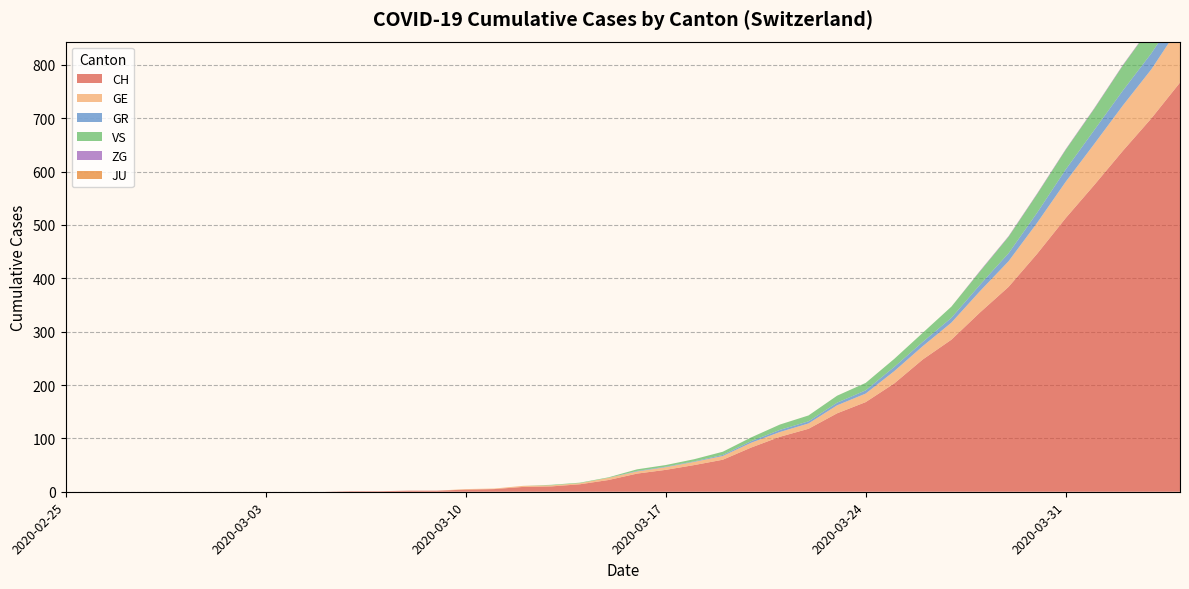

Reading left to right, extract all data points from this chart.

CH: 2020-02-25=0	2020-02-26=0	2020-02-27=0	2020-02-28=0	2020-02-29=0	2020-03-01=0	2020-03-02=0	2020-03-03=0	2020-03-04=0	2020-03-05=0	2020-03-06=1	2020-03-07=1	2020-03-08=2	2020-03-09=2	2020-03-10=4	2020-03-11=5	2020-03-12=9	2020-03-13=10	2020-03-14=14	2020-03-15=22	2020-03-16=34	2020-03-17=41	2020-03-18=50	2020-03-19=60	2020-03-20=83	2020-03-21=103	2020-03-22=118	2020-03-23=147	2020-03-24=168	2020-03-25=203	2020-03-26=248	2020-03-27=285	2020-03-28=336	2020-03-29=384	2020-03-30=446	2020-03-31=513	2020-04-01=575	2020-04-02=639	2020-04-03=700	2020-04-04=767
GE: 2020-02-25=0	2020-02-26=0	2020-02-27=0	2020-02-28=0	2020-02-29=0	2020-03-01=0	2020-03-02=0	2020-03-03=0	2020-03-04=0	2020-03-05=0	2020-03-06=0	2020-03-07=0	2020-03-08=0	2020-03-09=0	2020-03-10=1	2020-03-11=1	2020-03-12=2	2020-03-13=2	2020-03-14=2	2020-03-15=4	2020-03-16=4	2020-03-17=5	2020-03-18=6	2020-03-19=7	2020-03-20=9	2020-03-21=9	2020-03-22=10	2020-03-23=15	2020-03-24=16	2020-03-25=23	2020-03-26=25	2020-03-27=32	2020-03-28=40	2020-03-29=48	2020-03-30=58	2020-03-31=68	2020-04-01=77	2020-04-02=85	2020-04-03=92	2020-04-04=106
GR: 2020-02-25=0	2020-02-26=0	2020-02-27=0	2020-02-28=0	2020-02-29=0	2020-03-01=0	2020-03-02=0	2020-03-03=0	2020-03-04=0	2020-03-05=0	2020-03-06=0	2020-03-07=0	2020-03-08=0	2020-03-09=0	2020-03-10=0	2020-03-11=0	2020-03-12=0	2020-03-13=0	2020-03-14=0	2020-03-15=0	2020-03-16=1	2020-03-17=1	2020-03-18=1	2020-03-19=2	2020-03-20=3	2020-03-21=4	2020-03-22=4	2020-03-23=5	2020-03-24=6	2020-03-25=8	2020-03-26=8	2020-03-27=9	2020-03-28=12	2020-03-29=15	2020-03-30=19	2020-03-31=23	2020-04-01=26	2020-04-02=28	2020-04-03=30	2020-04-04=30
VS: 2020-02-25=0	2020-02-26=0	2020-02-27=0	2020-02-28=0	2020-02-29=0	2020-03-01=0	2020-03-02=0	2020-03-03=0	2020-03-04=0	2020-03-05=0	2020-03-06=0	2020-03-07=0	2020-03-08=0	2020-03-09=0	2020-03-10=0	2020-03-11=0	2020-03-12=0	2020-03-13=1	2020-03-14=1	2020-03-15=1	2020-03-16=3	2020-03-17=3	2020-03-18=4	2020-03-19=6	2020-03-20=7	2020-03-21=10	2020-03-22=11	2020-03-23=13	2020-03-24=14	2020-03-25=15	2020-03-26=17	2020-03-27=21	2020-03-28=25	2020-03-29=31	2020-03-30=35	2020-03-31=37	2020-04-01=40	2020-04-02=47	2020-04-03=51	2020-04-04=53
ZG: 2020-02-25=0	2020-02-26=0	2020-02-27=0	2020-02-28=0	2020-02-29=0	2020-03-01=0	2020-03-02=0	2020-03-03=0	2020-03-04=0	2020-03-05=0	2020-03-06=0	2020-03-07=0	2020-03-08=0	2020-03-09=0	2020-03-10=0	2020-03-11=0	2020-03-12=0	2020-03-13=0	2020-03-14=0	2020-03-15=0	2020-03-16=0	2020-03-17=0	2020-03-18=0	2020-03-19=0	2020-03-20=0	2020-03-21=0	2020-03-22=0	2020-03-23=0	2020-03-24=0	2020-03-25=0	2020-03-26=0	2020-03-27=0	2020-03-28=1	2020-03-29=1	2020-03-30=1	2020-03-31=1	2020-04-01=1	2020-04-02=1	2020-04-03=1	2020-04-04=2
JU: 2020-02-25=0	2020-02-26=0	2020-02-27=0	2020-02-28=0	2020-02-29=0	2020-03-01=0	2020-03-02=0	2020-03-03=0	2020-03-04=0	2020-03-05=0	2020-03-06=0	2020-03-07=0	2020-03-08=0	2020-03-09=0	2020-03-10=0	2020-03-11=0	2020-03-12=0	2020-03-13=0	2020-03-14=0	2020-03-15=0	2020-03-16=0	2020-03-17=0	2020-03-18=0	2020-03-19=0	2020-03-20=0	2020-03-21=0	2020-03-22=0	2020-03-23=0	2020-03-24=0	2020-03-25=0	2020-03-26=0	2020-03-27=0	2020-03-28=0	2020-03-29=0	2020-03-30=0	2020-03-31=0	2020-04-01=0	2020-04-02=0	2020-04-03=0	2020-04-04=0